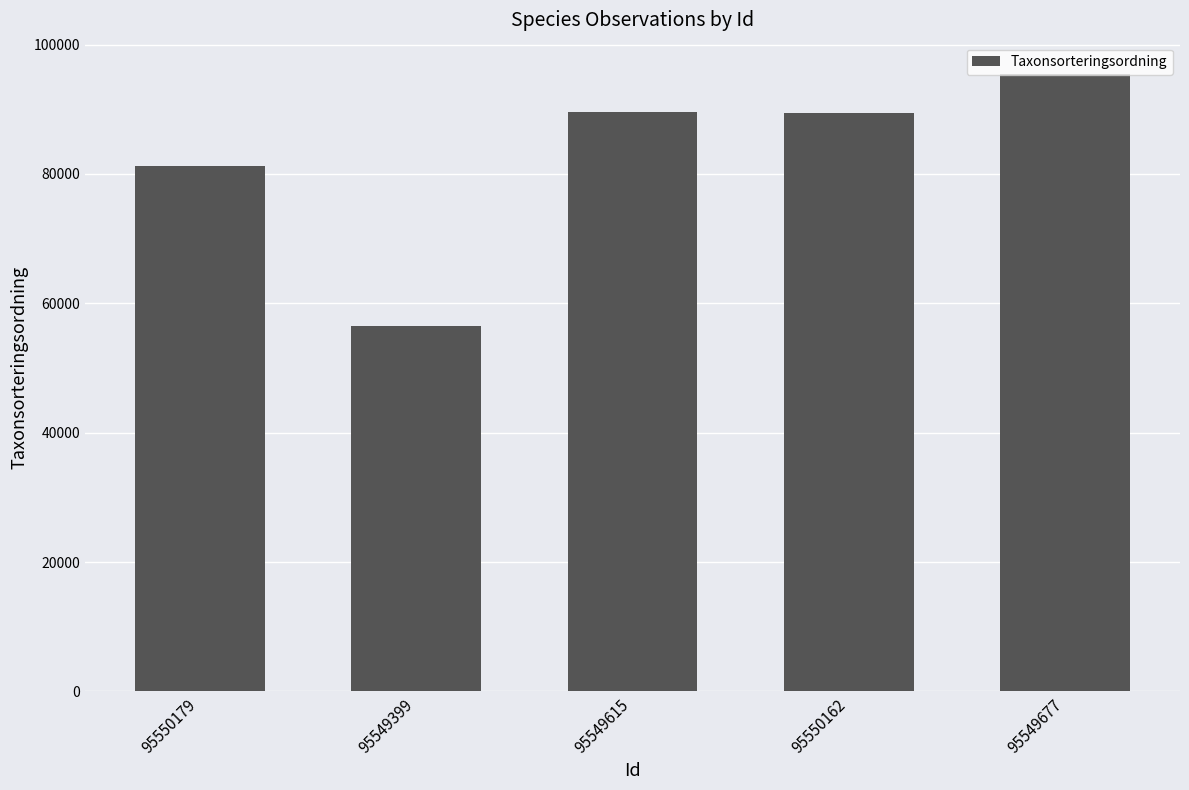

The value at 95549399 is 56540. True or false?

True